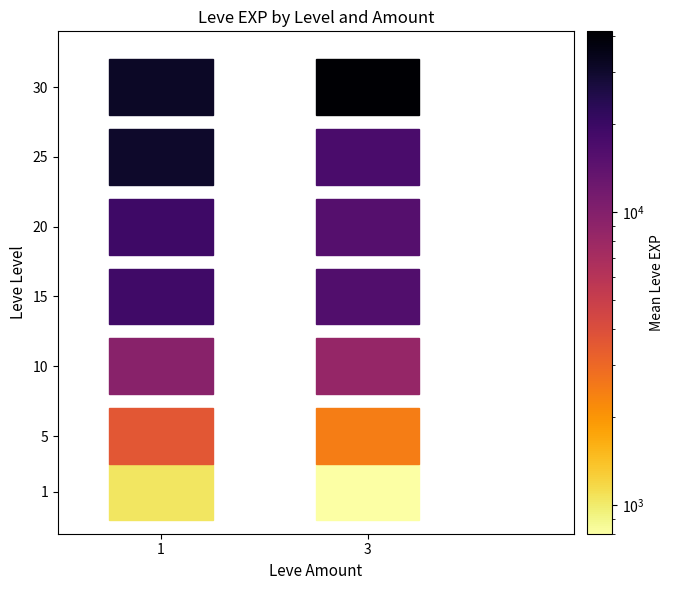

What is the sum of all values?

554070